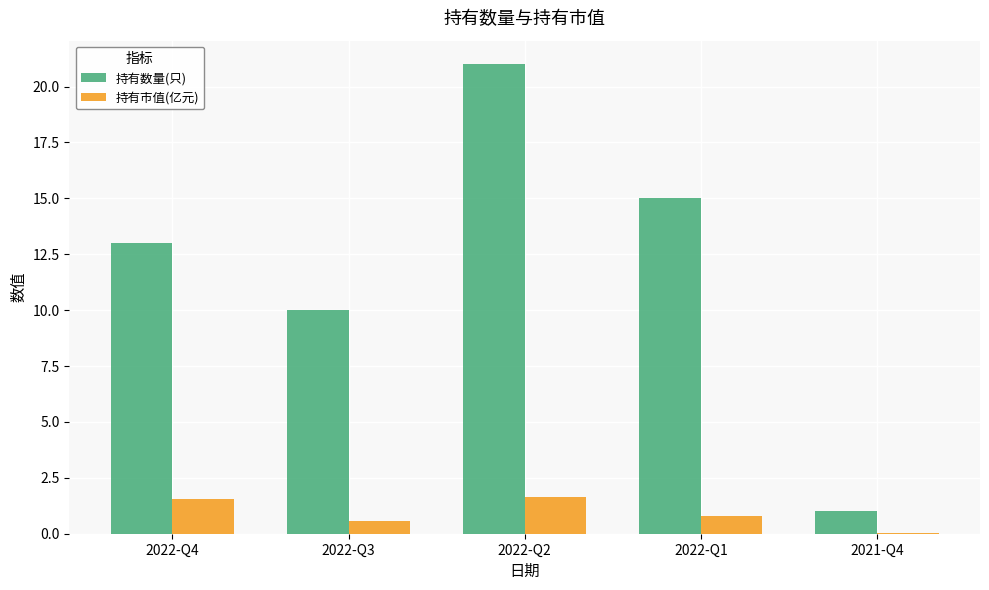

The value of 持有数量(只) at 2022-Q2 is 21.0. True or false?

True